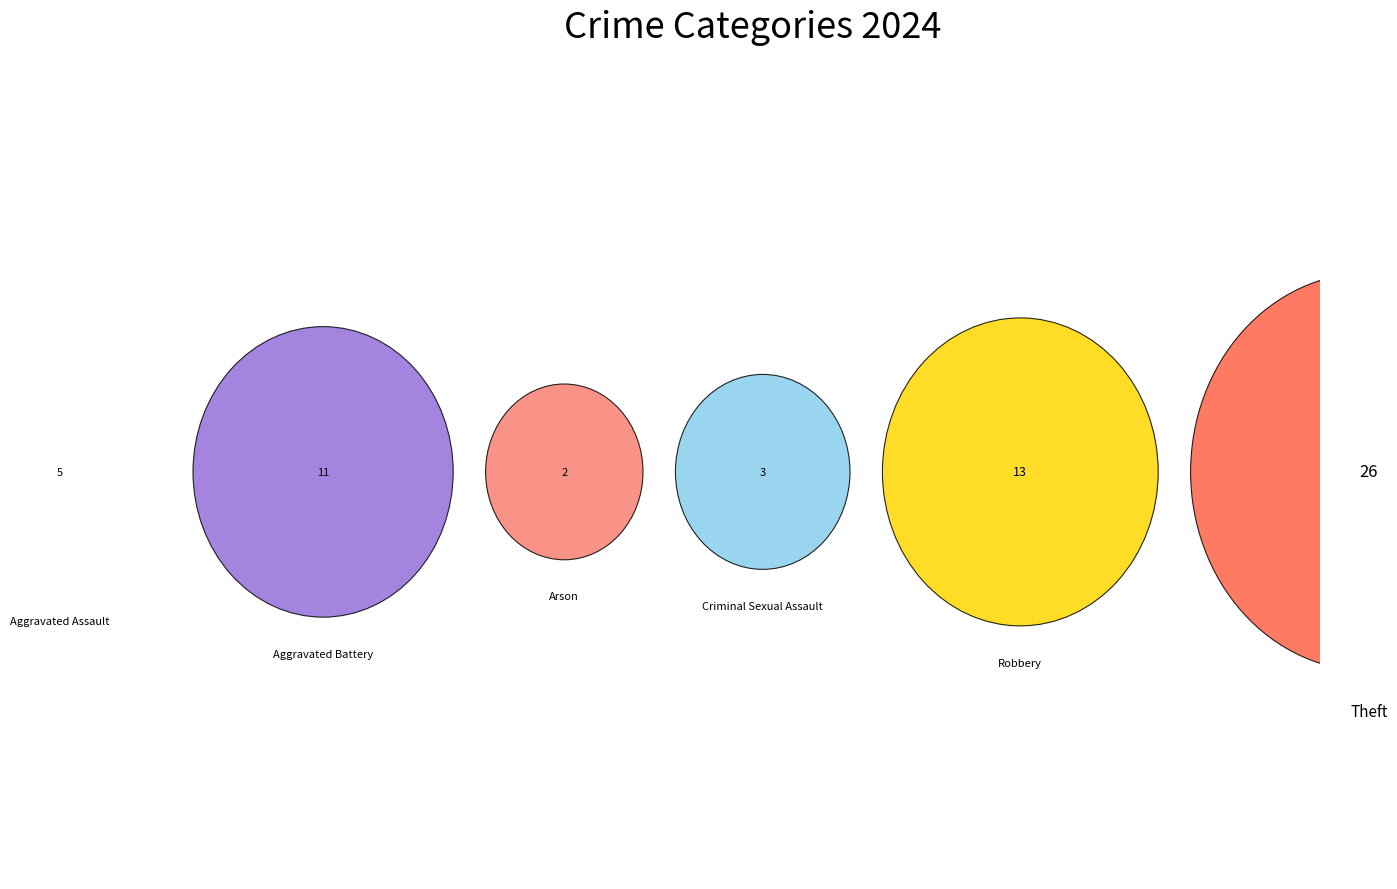

Does Robbery account for over 50% of the chart?

No